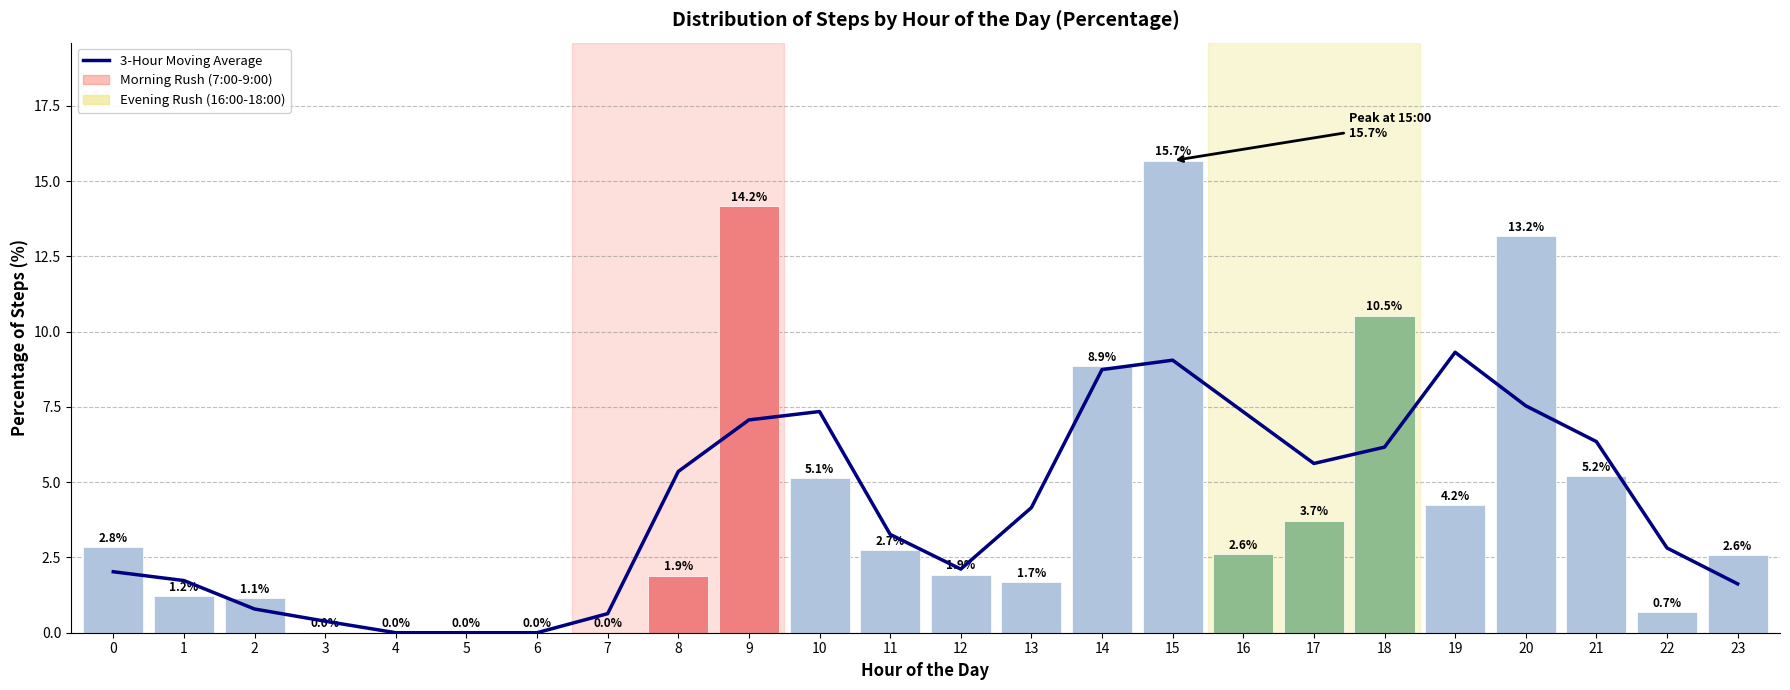

How many data points in Step % by Hour are less than 2?

11